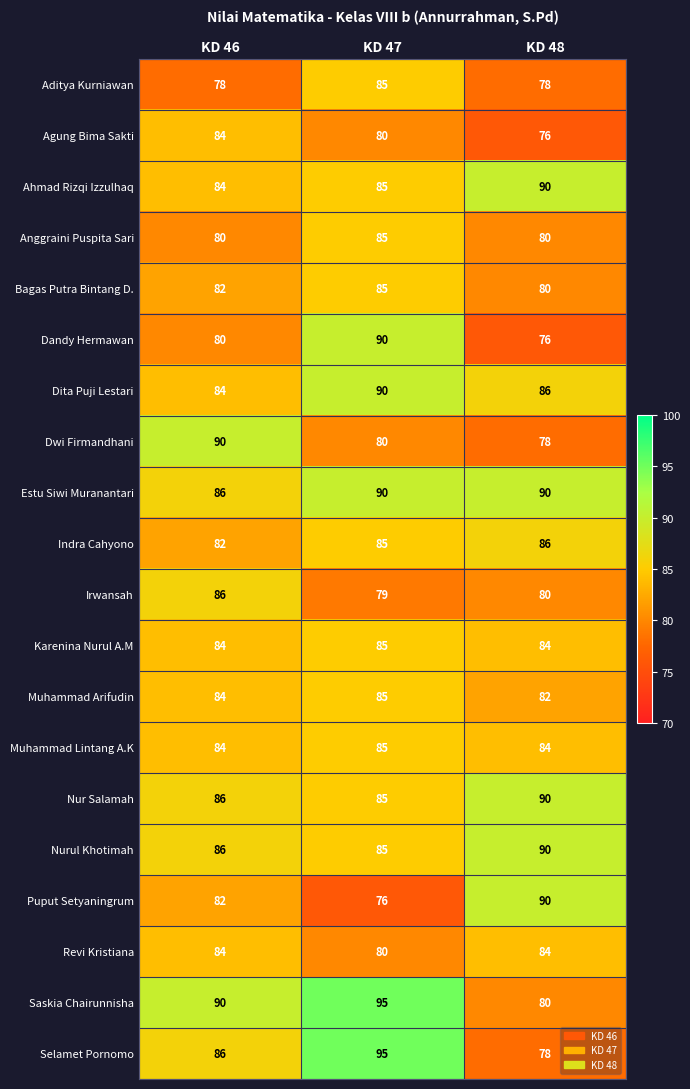

Which series changed the most between KD 47 and KD 48?

Selamet Pornomo